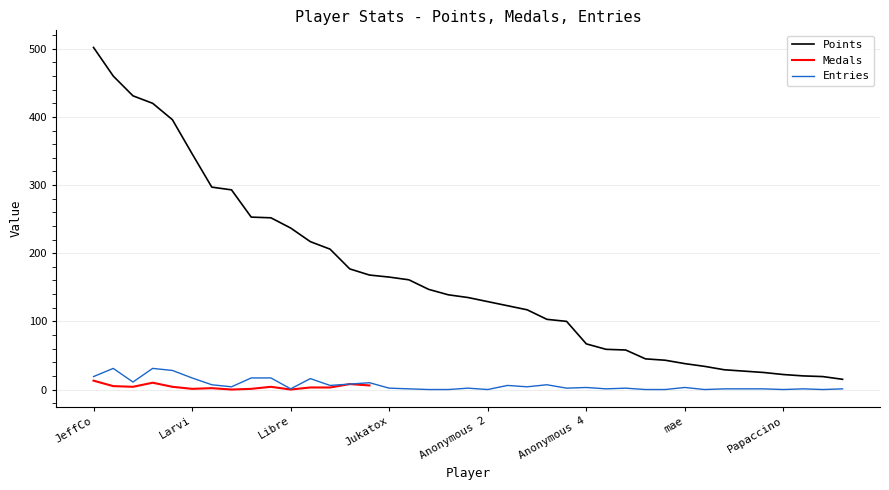

At which category is the sum across all series the highest?

JeffCo